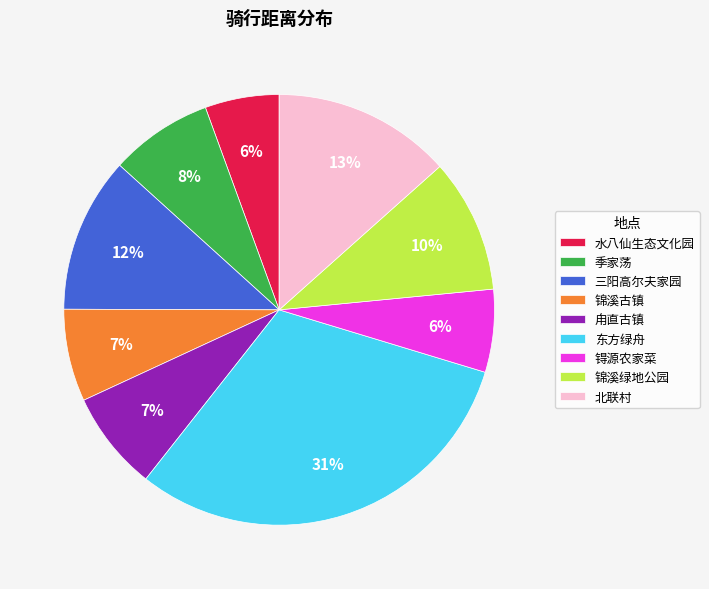

Which slice is the largest?

东方绿舟